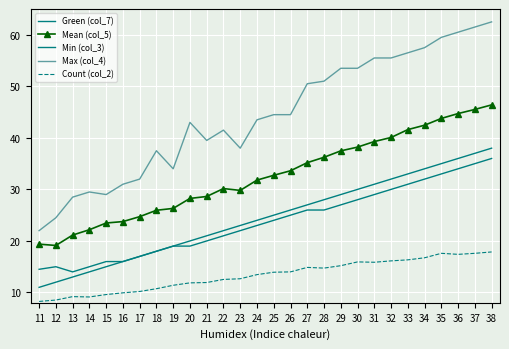

Count the number of data series in this chart.

5